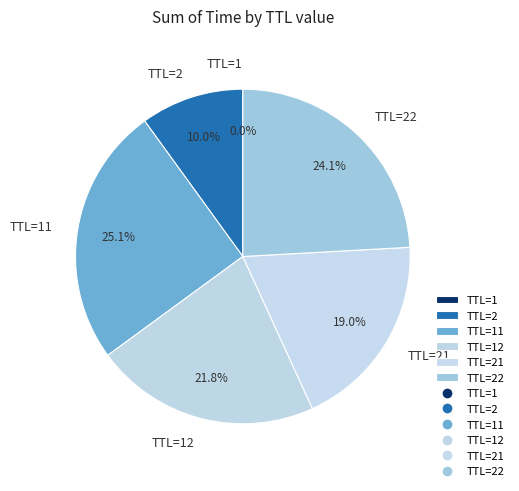

Between TTL=22 and TTL=2, which is larger?

TTL=22